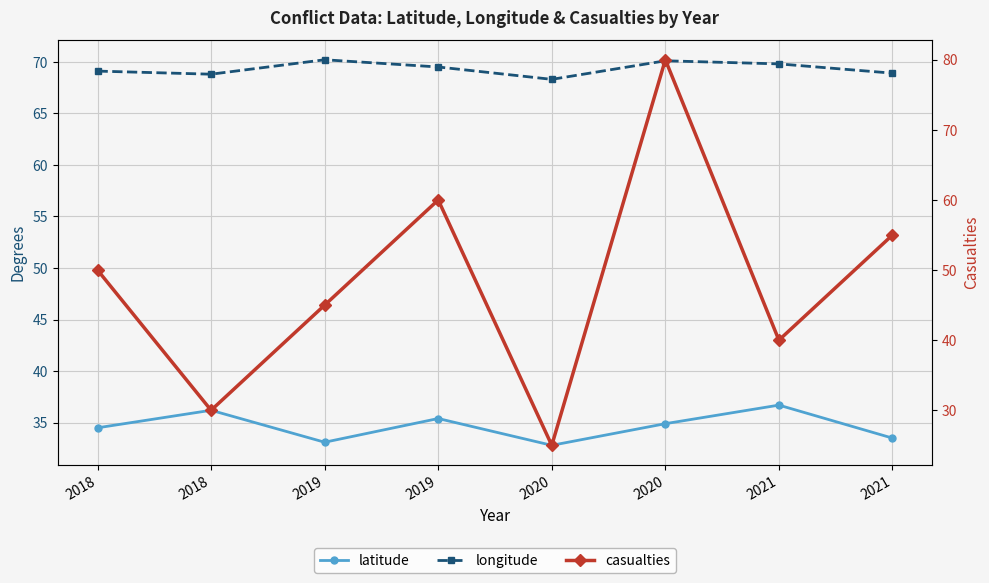

Reading left to right, extract all data points from this chart.

latitude: 2018=34.5	2018=36.2	2019=33.1	2019=35.4	2020=32.8	2020=34.9	2021=36.7	2021=33.5
longitude: 2018=69.1	2018=68.8	2019=70.2	2019=69.5	2020=68.3	2020=70.1	2021=69.8	2021=68.9
casualties: 2018=50.0	2018=30.0	2019=45.0	2019=60.0	2020=25.0	2020=80.0	2021=40.0	2021=55.0